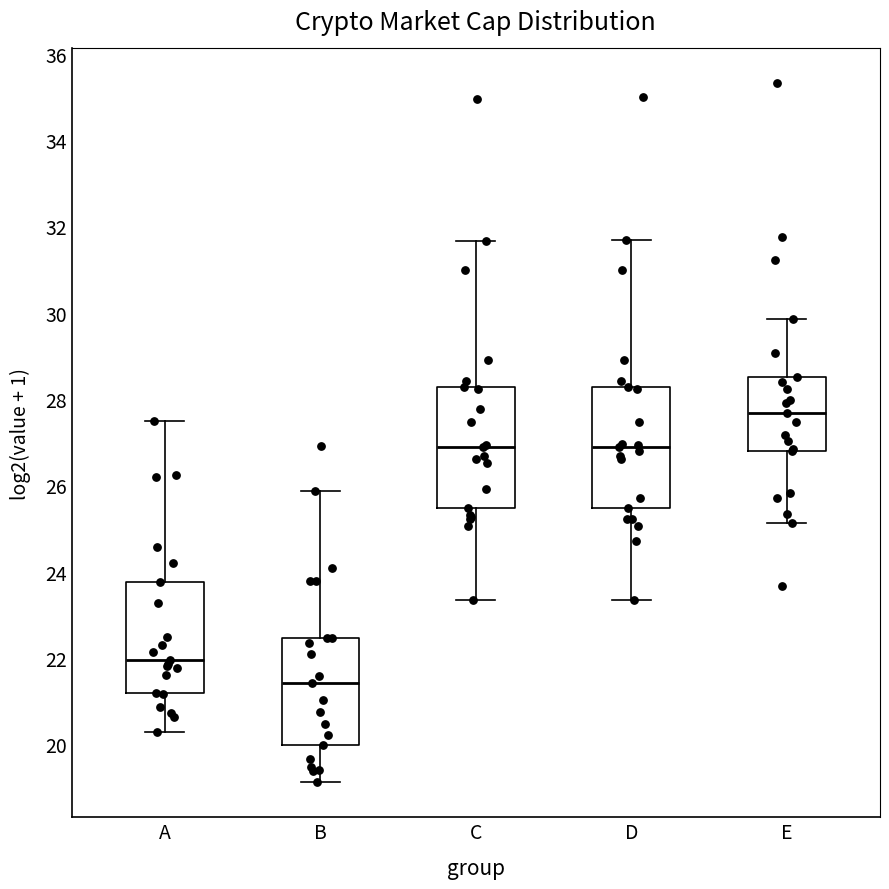

Reading left to right, read every box against the y-axis: the position of its median line, the range the box covers, and the ends of its whiskers. The values are not printed on the chart, so give them approximately, as read against the axis.

A: median 22.0, box 21.2 to 23.8, whiskers 20.2 to 27.4
B: median 21.4, box 20.0 to 22.4, whiskers 19.2 to 25.8
C: median 26.8, box 25.4 to 28.2, whiskers 23.4 to 31.6
D: median 26.8, box 25.4 to 28.2, whiskers 23.4 to 31.6
E: median 27.6, box 26.8 to 28.6, whiskers 25.2 to 29.8